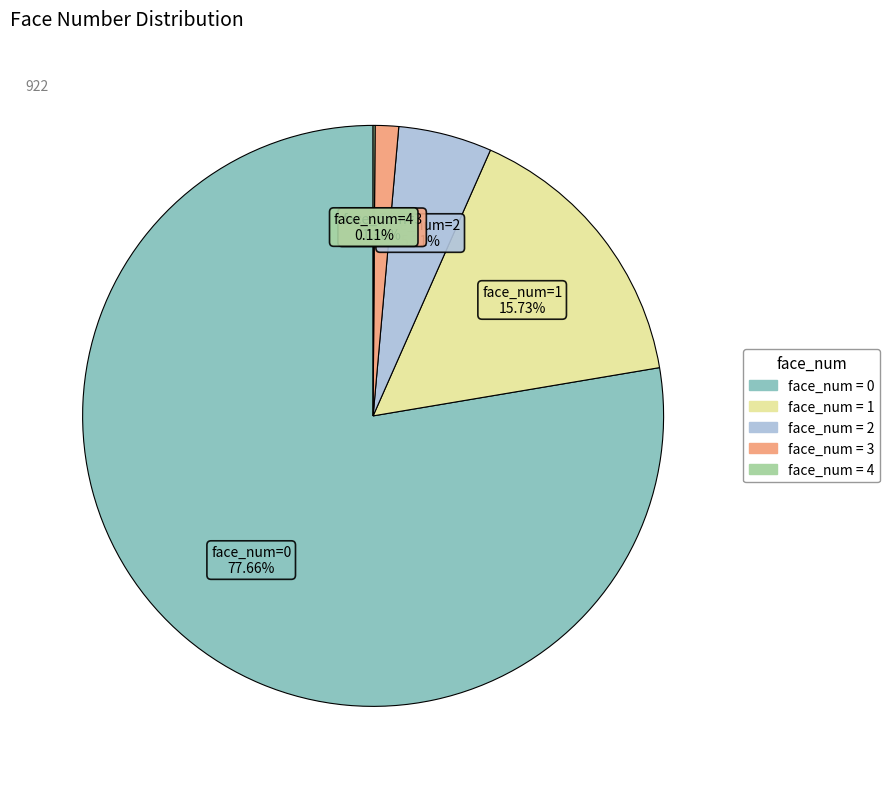

Is there any slice that represents more than half of the pie?

Yes